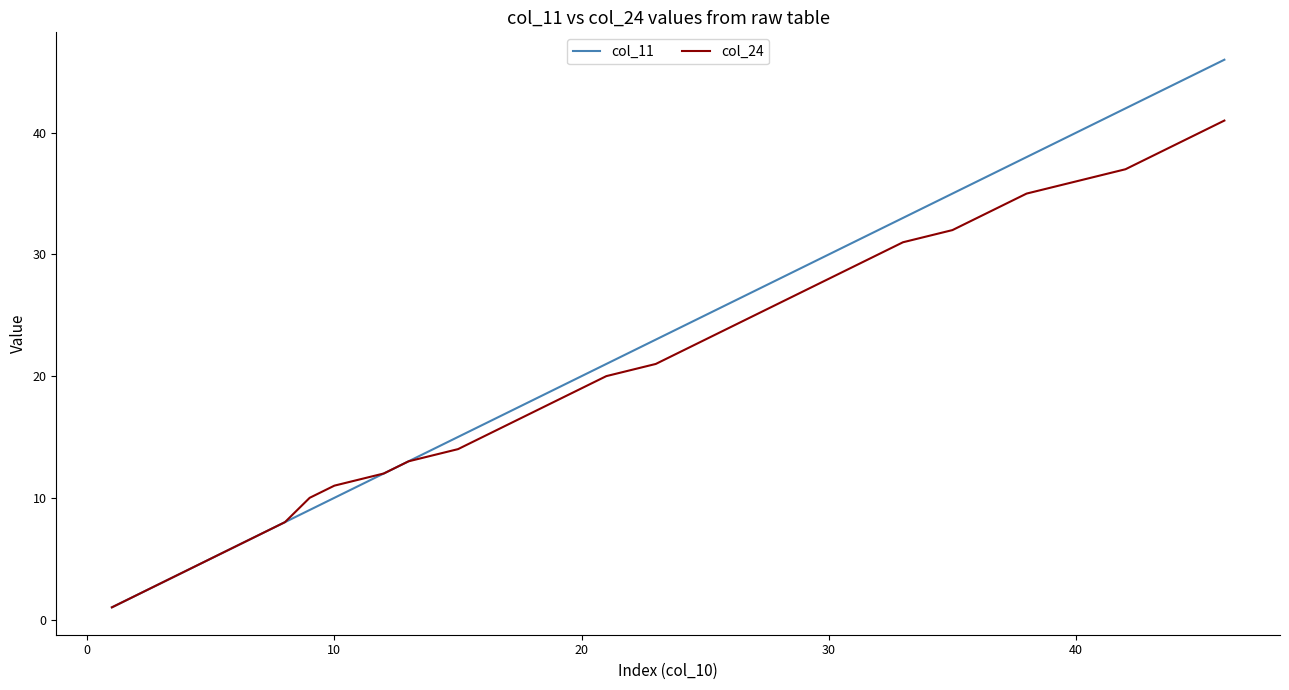

Reading left to right, what are all the values shown in this chart?

col_11: 1	2	3	4	5	6	7	8	9	10	12	13	15	16	17	18	19	20	21	23	24	25	26	27	28	29	30	31	32	33	35	36	37	38	40	42	43	44	45	46
col_24: 1	2	3	4	5	6	7	8	10	11	12	13	14	15	16	17	18	19	20	21	22	23	24	25	26	27	28	29	30	31	32	33	34	35	36	37	38	39	40	41